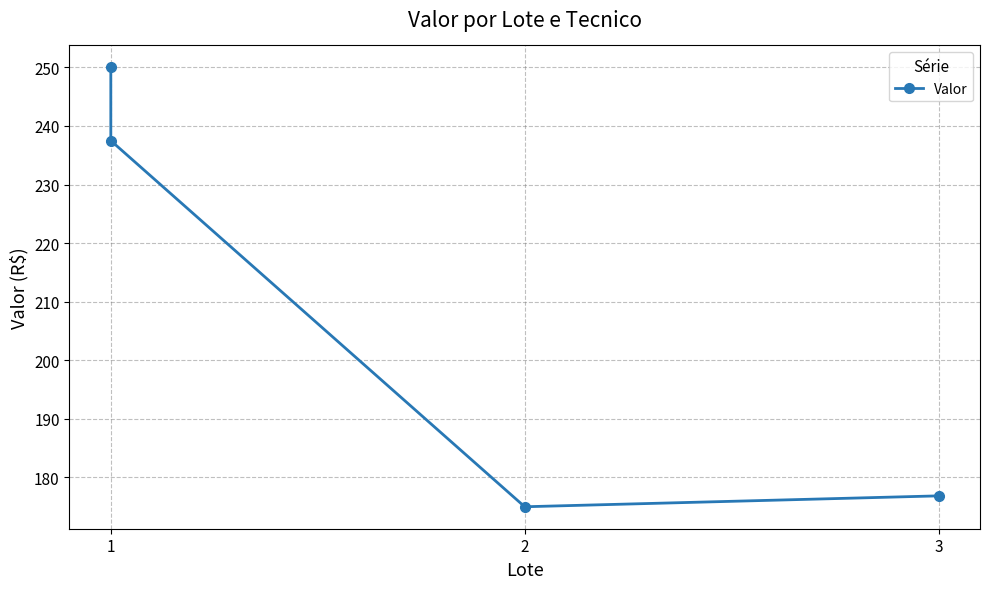

How many lines are shown in the chart?

1